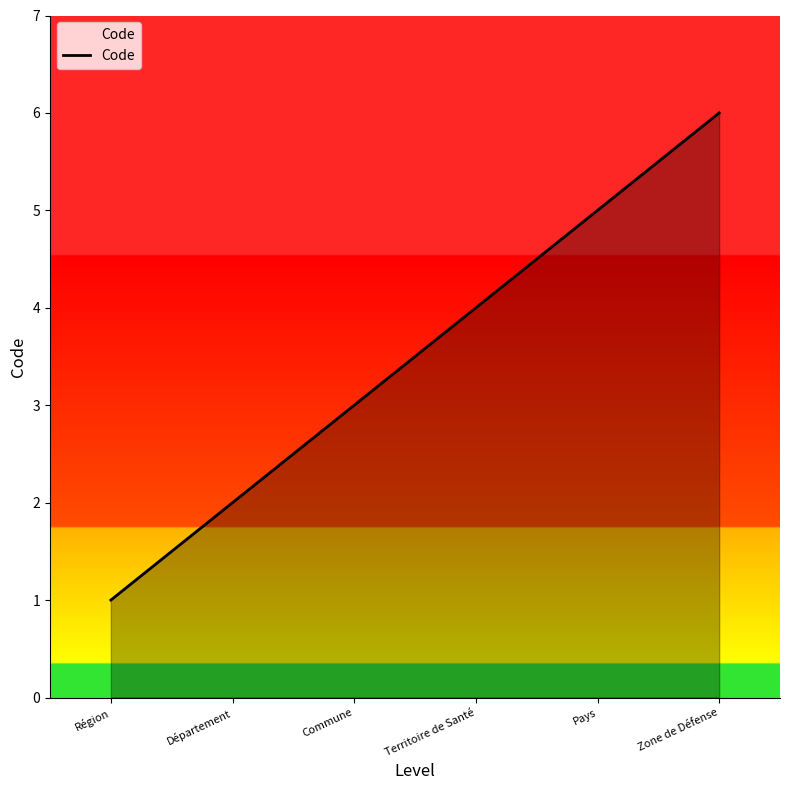

List the labels in order of value, smallest first.

Région, Département, Commune, Territoire de Santé, Pays, Zone de Défense